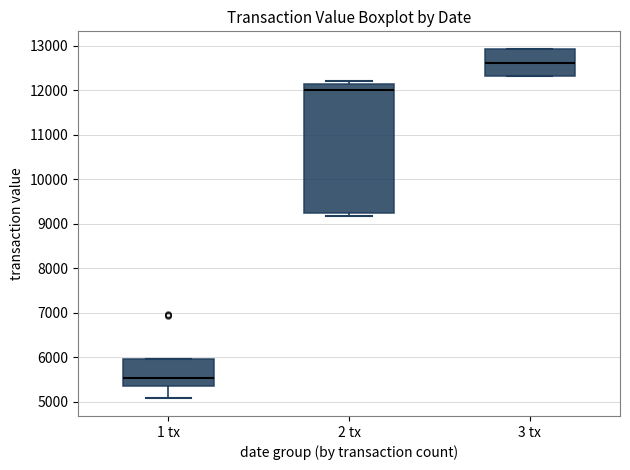

Reading left to right, transcribe this box plot: for each box, give where its median line is, the range the box spans, and where its two whiskers end, as read against the y-axis. The values are not printed on the chart, so give them approximately, as read against the axis.

1 tx: median 5500, box 5300 to 6000, whiskers 5100 to 6000
2 tx: median 12000, box 9200 to 12100, whiskers 9200 (just below the box's lower edge) to 12200
3 tx: median 12600, box 12300 to 12900, whiskers 12300 to 12900